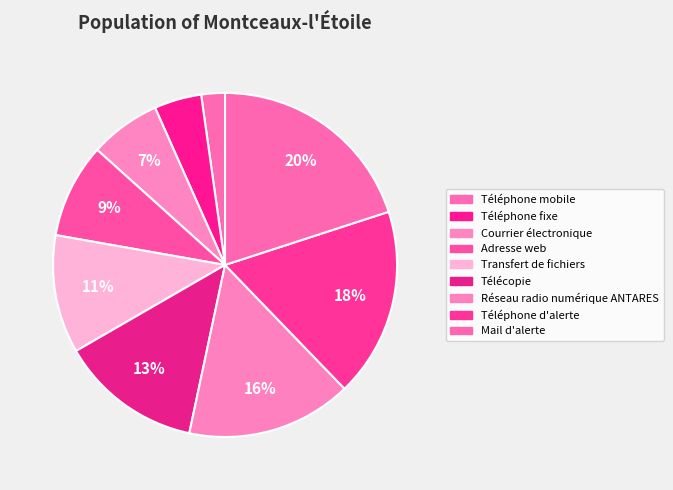

How many slices are in this pie chart?

9